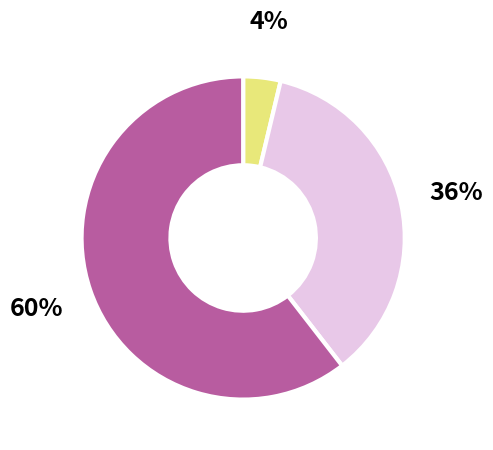

To the nearest percent, what is the average slice percentage?

33%